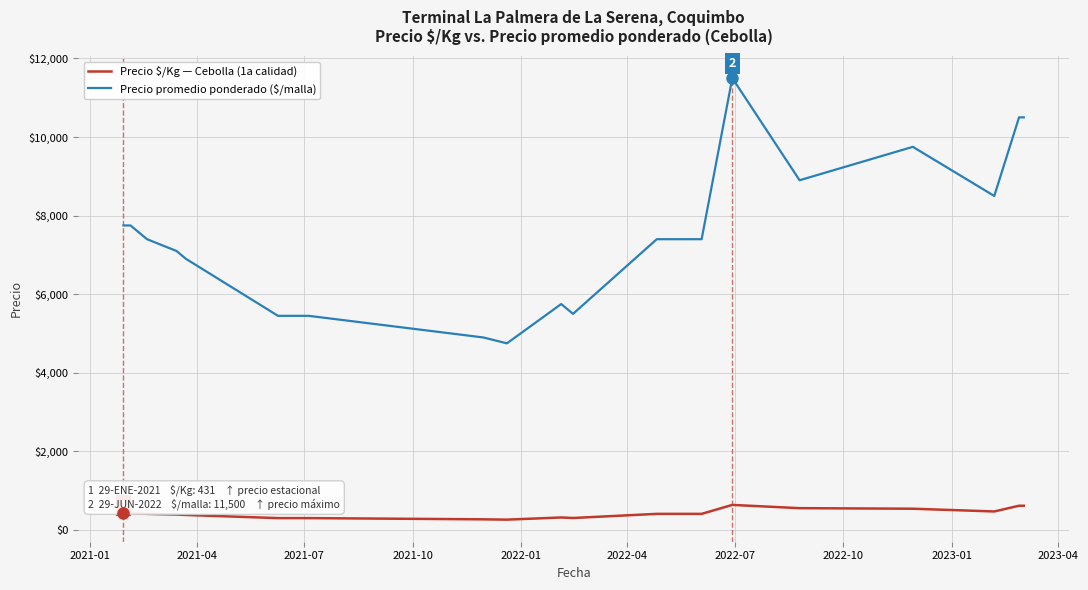

List the series in order of their overall mean, lowest first.

Precio $/Kg — Cebolla (1a calidad), Precio promedio ponderado ($/malla)